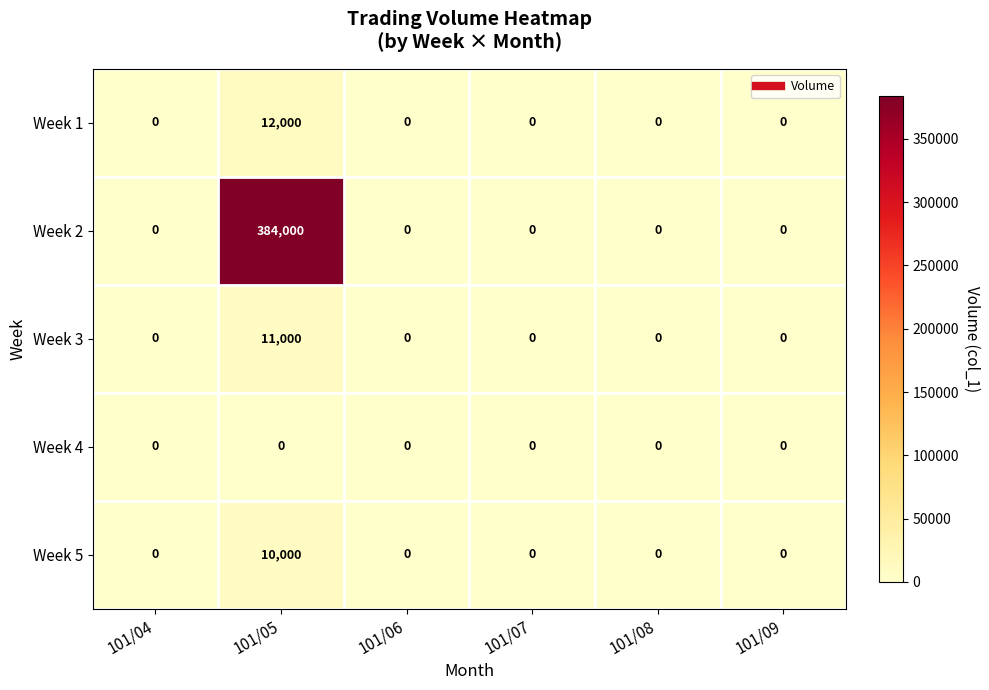

Which series changed the most between 101/05 and 101/08?

Week 2